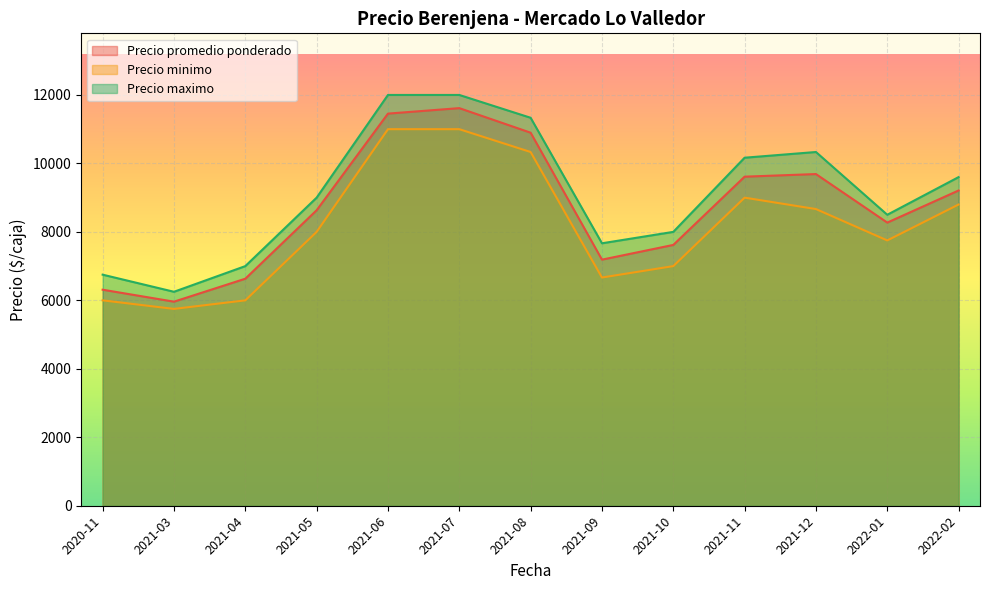

The Precio minimo series shows 16379 at 2021-11. True or false?

False